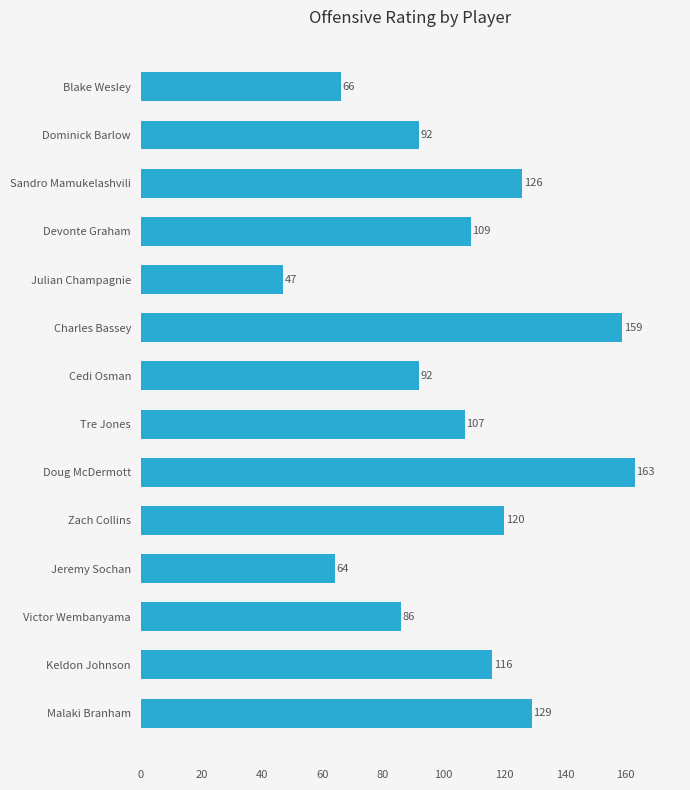

What is the difference between the maximum and minimum values?

116